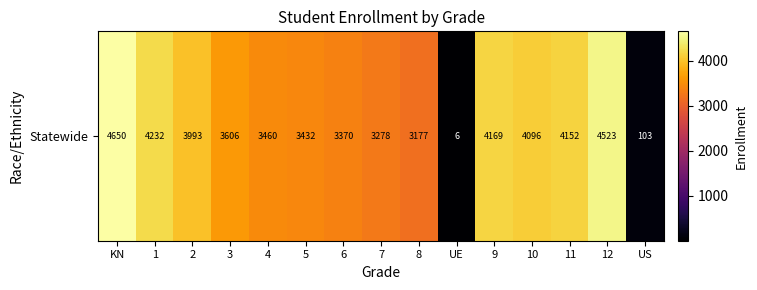

What is the smallest value displayed?

6